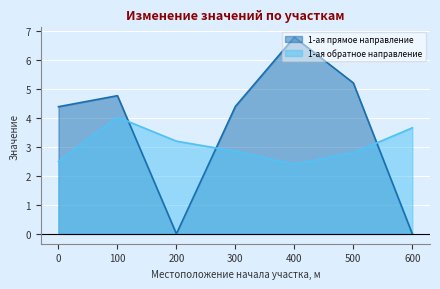

Is the value of 1-ая (от оси дороги) прямое направление at 600 greater than the value of 1-ая (от оси дороги) обратное направление at 300?

No